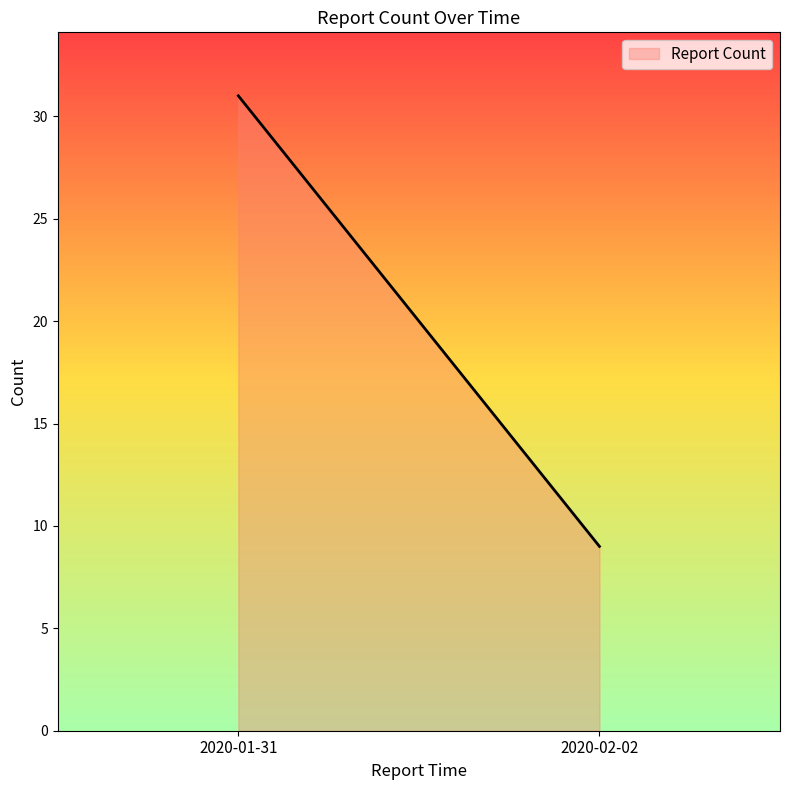

What value does the data have at 2020-01-31?

31